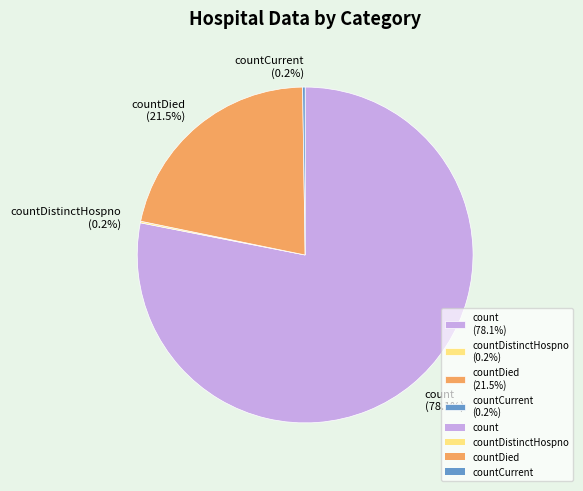

What is the largest slice in the pie chart?

count (78.1%)